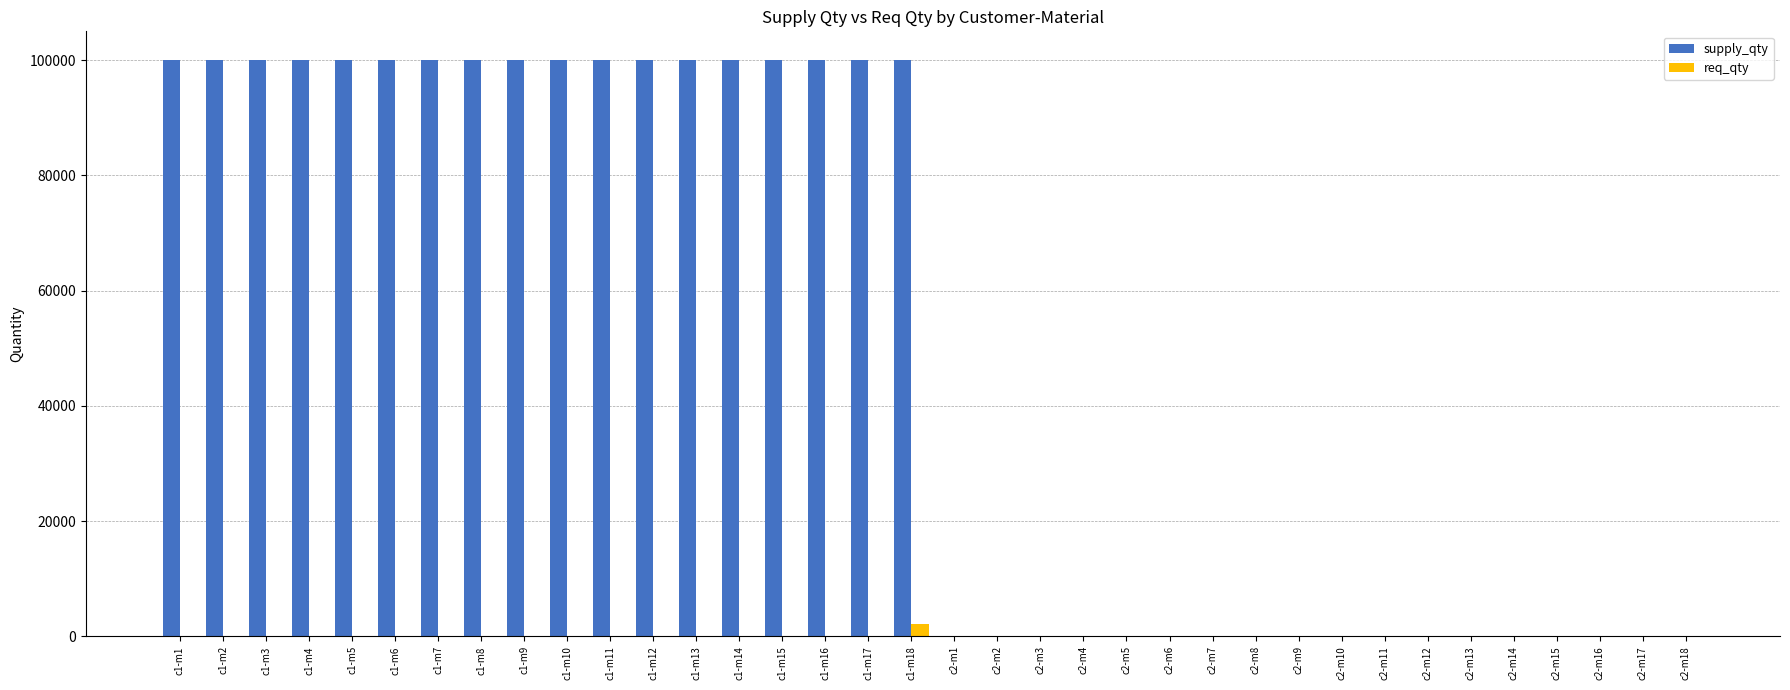

The value of supply_qty at c1-m5 is 100000. True or false?

True